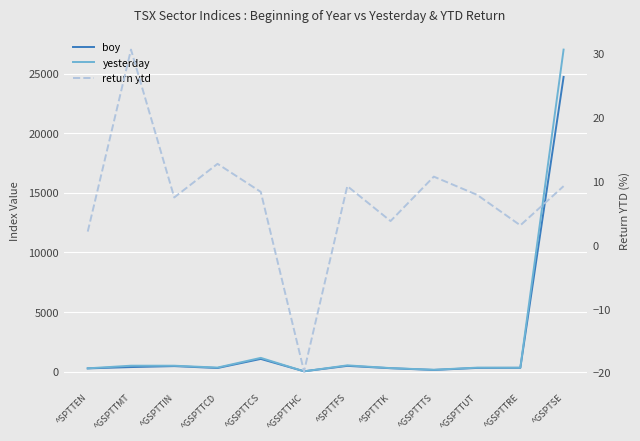

Rank the categories by return ytd value from lowest to highest.

^GSPTTHC, ^SPTTEN, ^GSPTTRE, ^SPTTTK, ^GSPTTIN, ^GSPTTUT, ^GSPTTCS, ^GSPTSE, ^SPTTFS, ^GSPTTTS, ^GSPTTCD, ^GSPTTMT